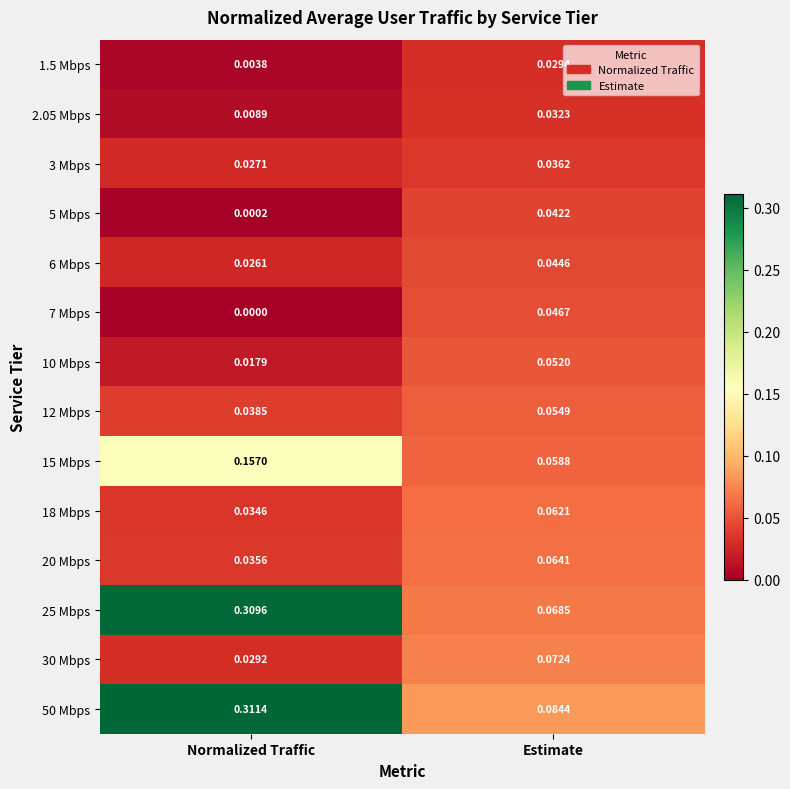

Which label corresponds to the smallest value in the chart?

Normalized Traffic